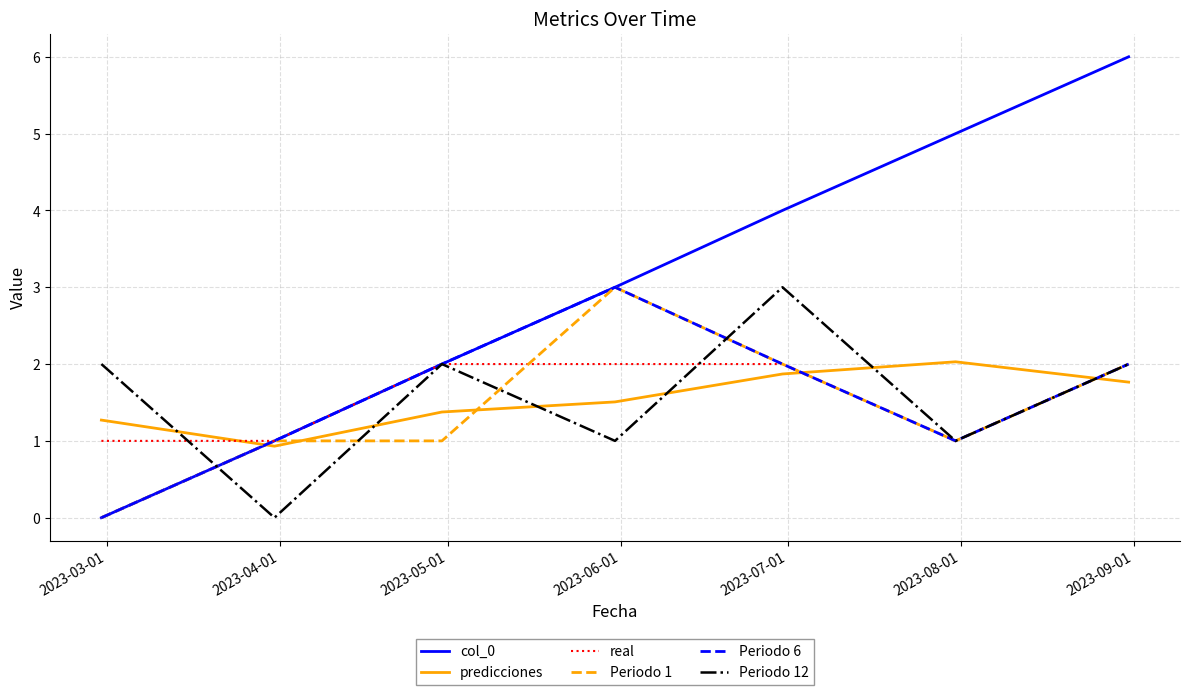

What is the highest value of the predicciones series?

2.0